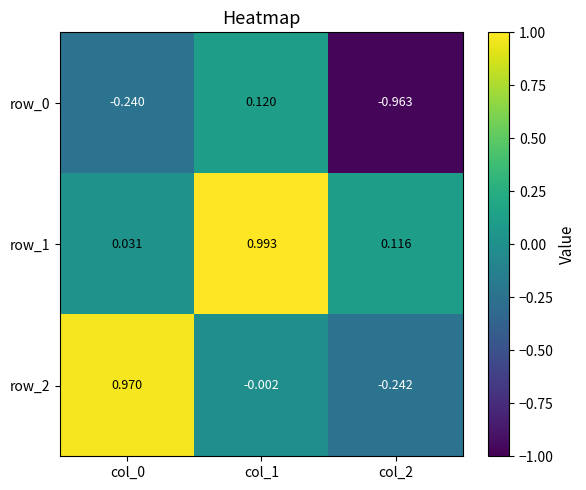

Is the value of row_0 at col_1 greater than the value of row_2 at col_1?

Yes